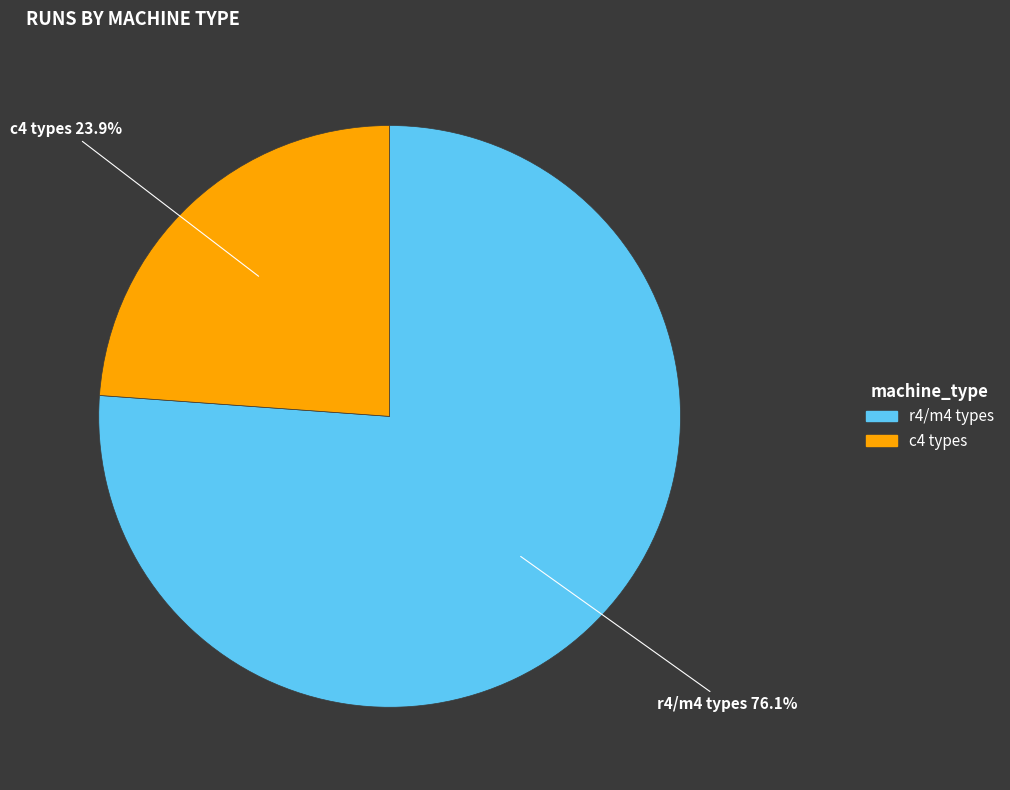

Rank the categories by value from highest to lowest.

r4/m4 types, c4 types